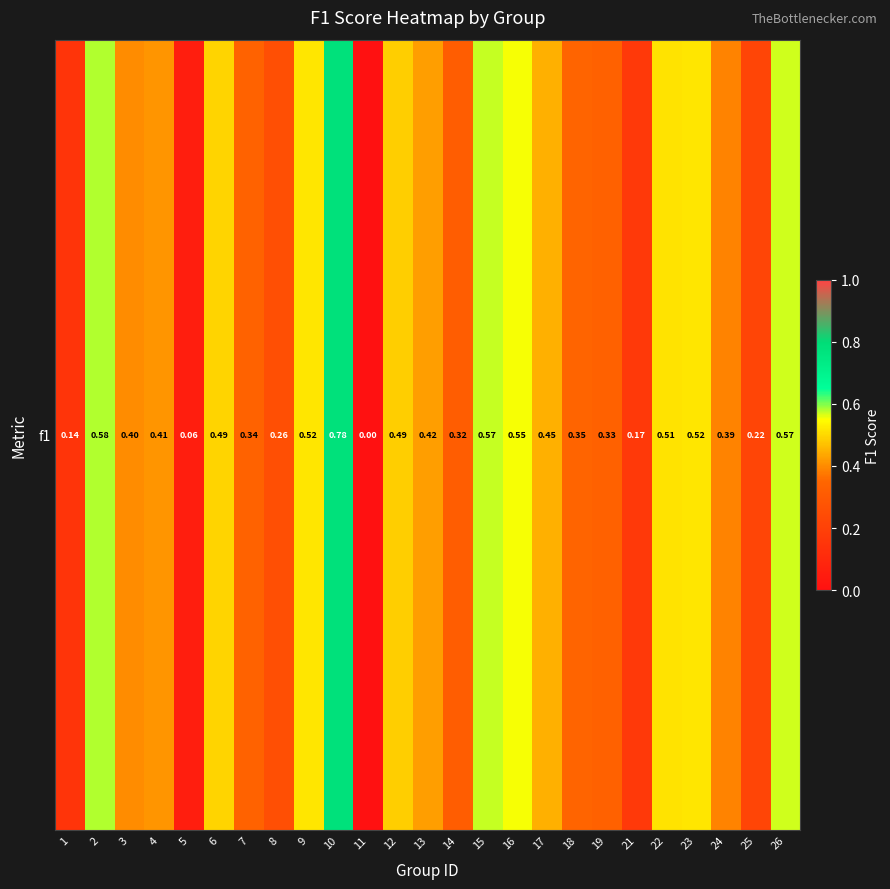

True or false: the data shows 0.2 at 26.

False